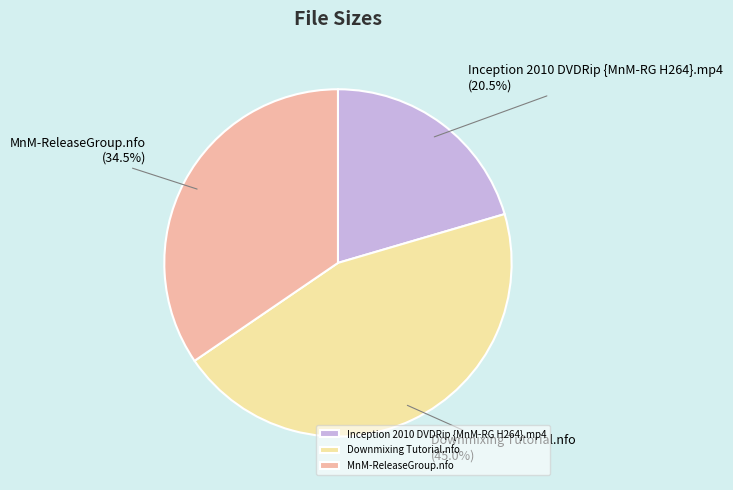

True or false: Downmixing Tutorial.nfo accounts for 45% of the total.

True